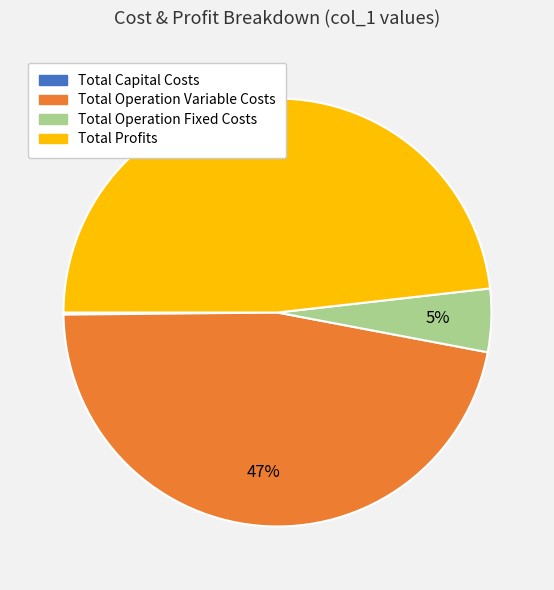

To the nearest percent, what is the average slice percentage?

25%